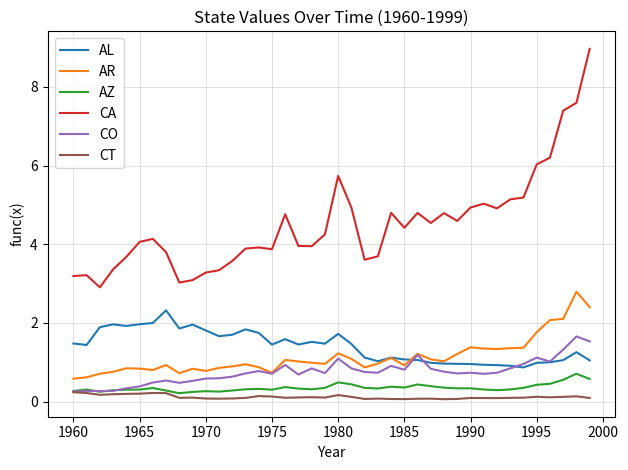

How many CT values are between 0 and 1?

40